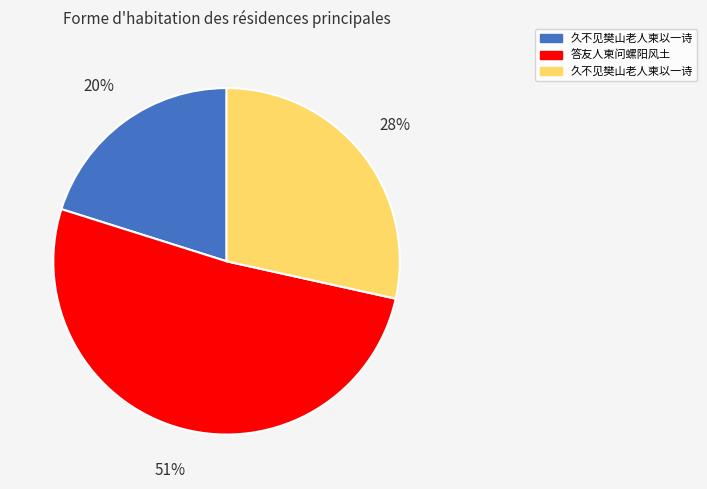

To the nearest percent, what is the average slice percentage?

33%